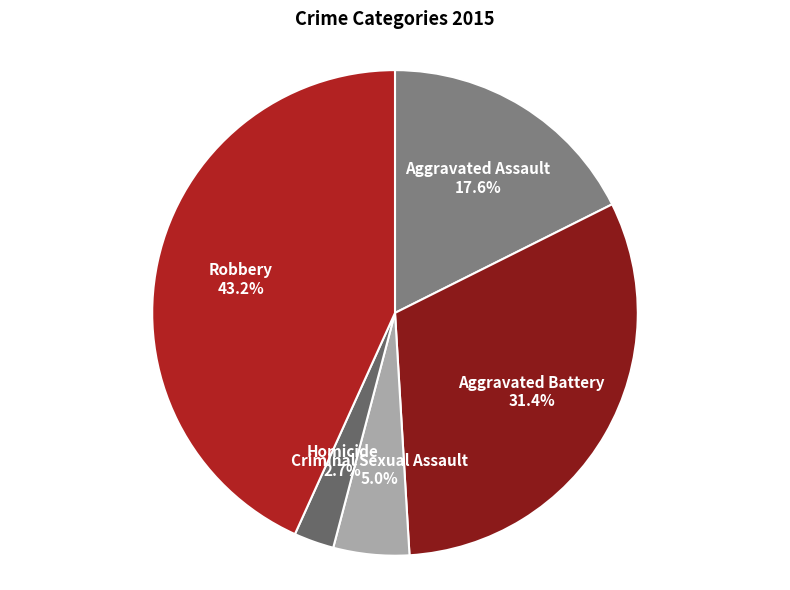

Which category has the smallest portion of the pie?

Homicide